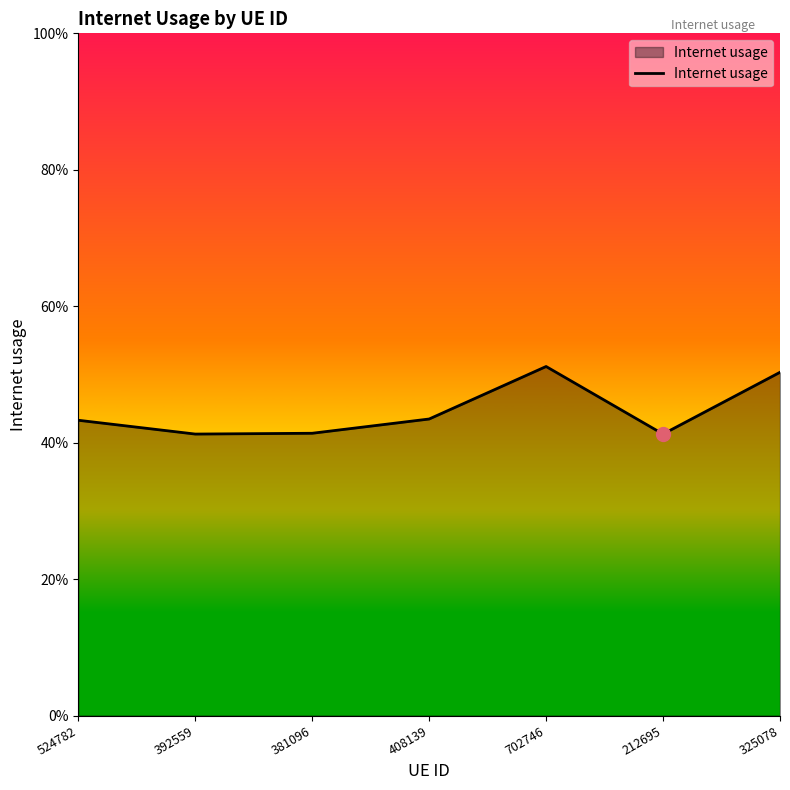

Which has a higher value, 325078 or 381096?

325078